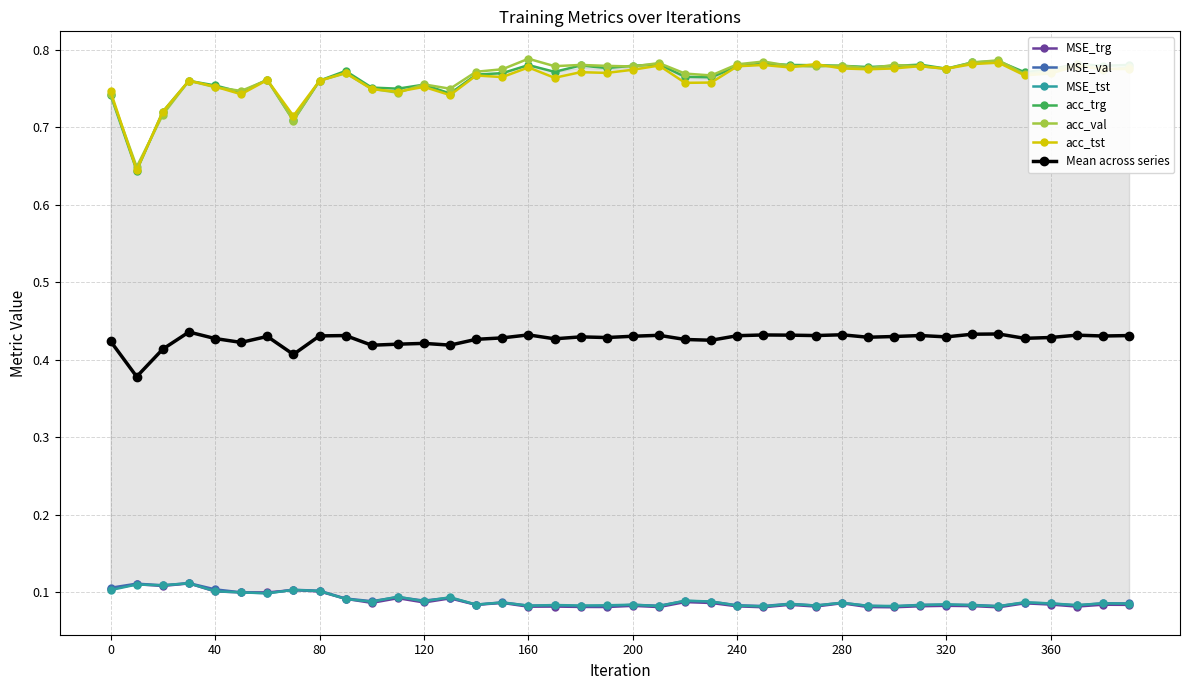

True or false: MSE_tst has a value of 0.0 at 120.

False